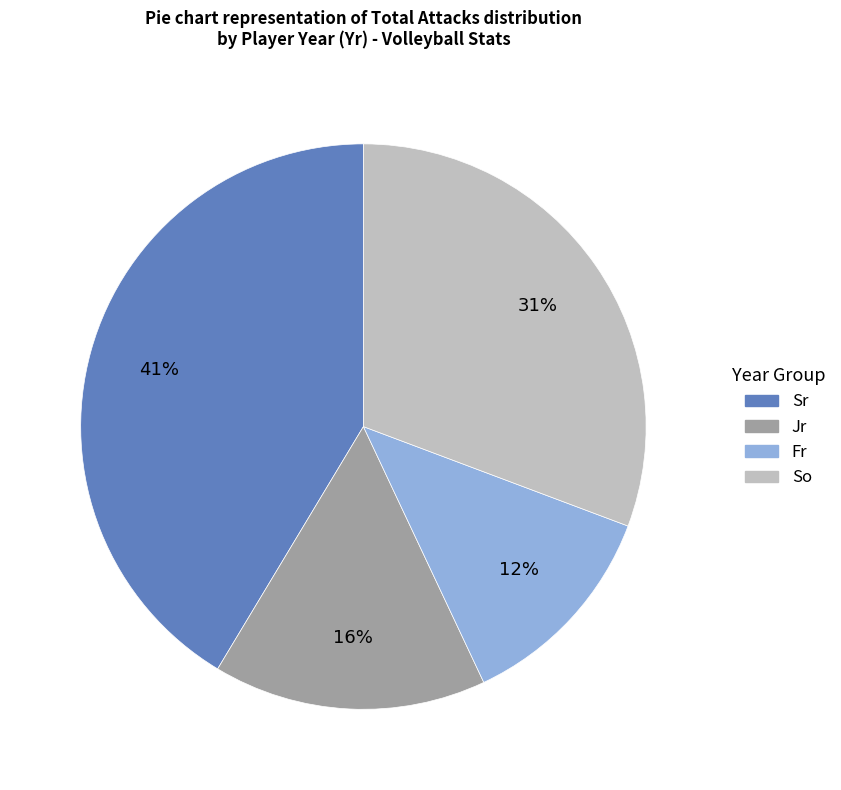

True or false: Jr accounts for 9% of the total.

False